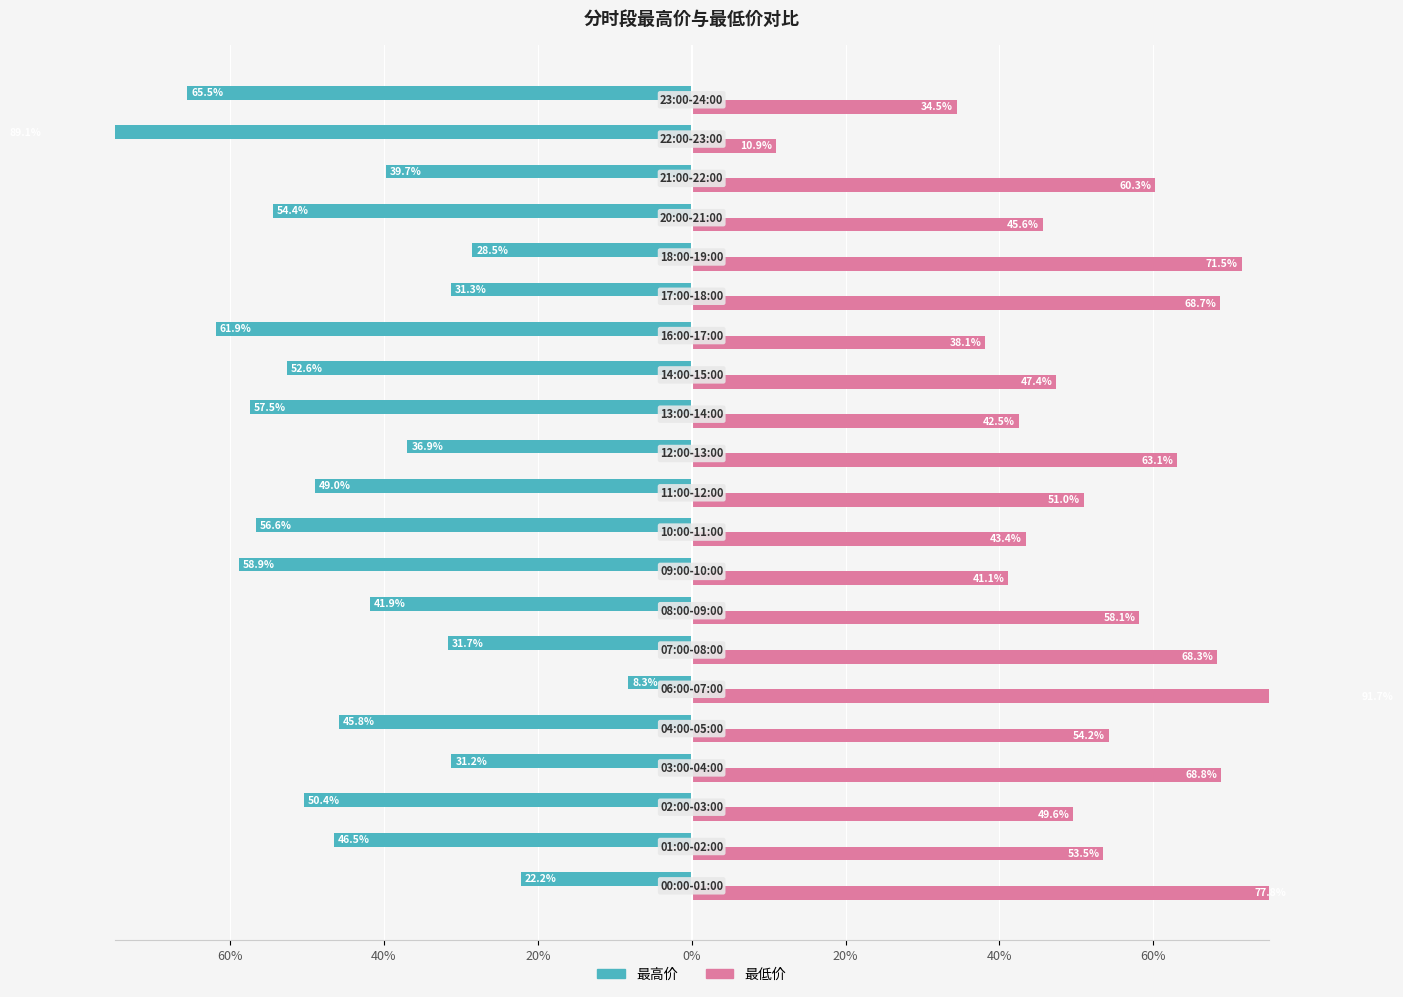

At how many categories does at least one series exceed -8?

21